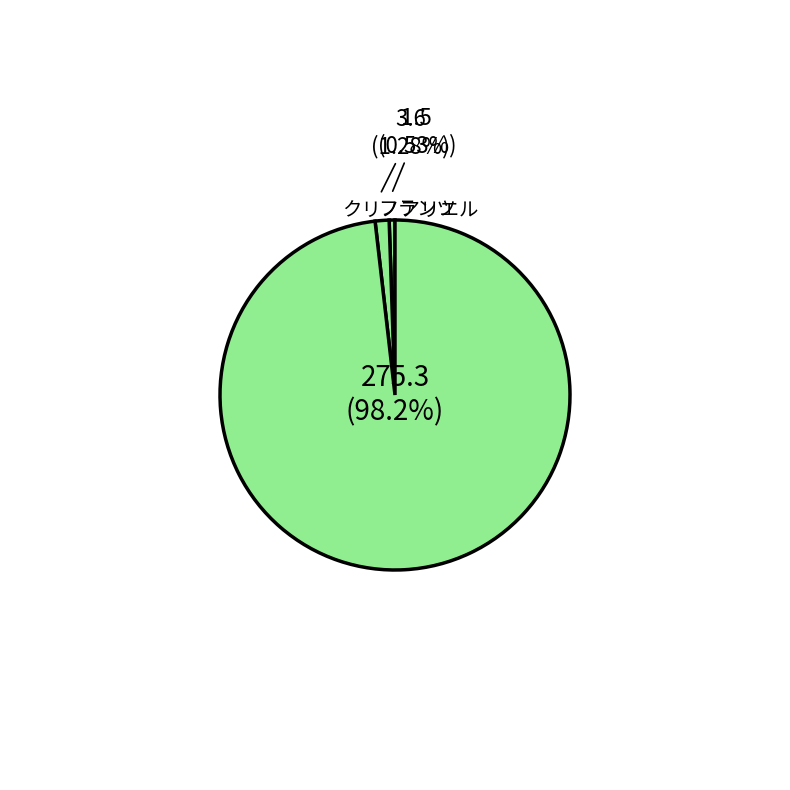

Count the number of slices in the pie.

3